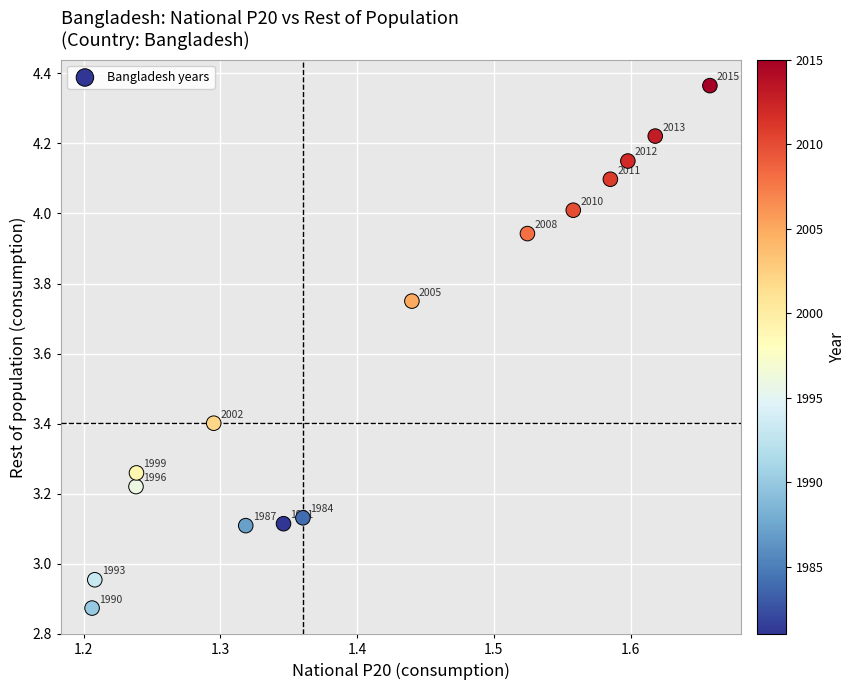

What is the range of Y values (max minus min)?

1.5